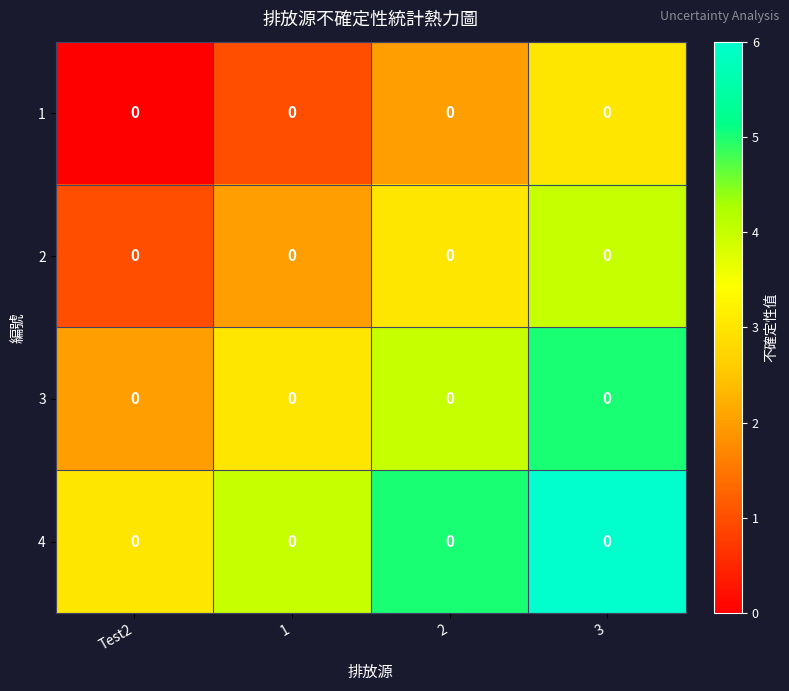

What is the spread (max minus min) of values at 1?

3